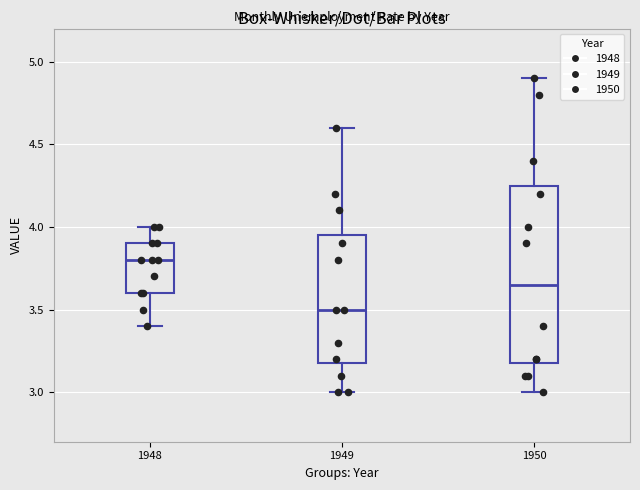

Where is the lower edge of the box at x = 1950 on the y-axis? The values are not printed on the chart, so give them approximately, as read against the axis.

3.20